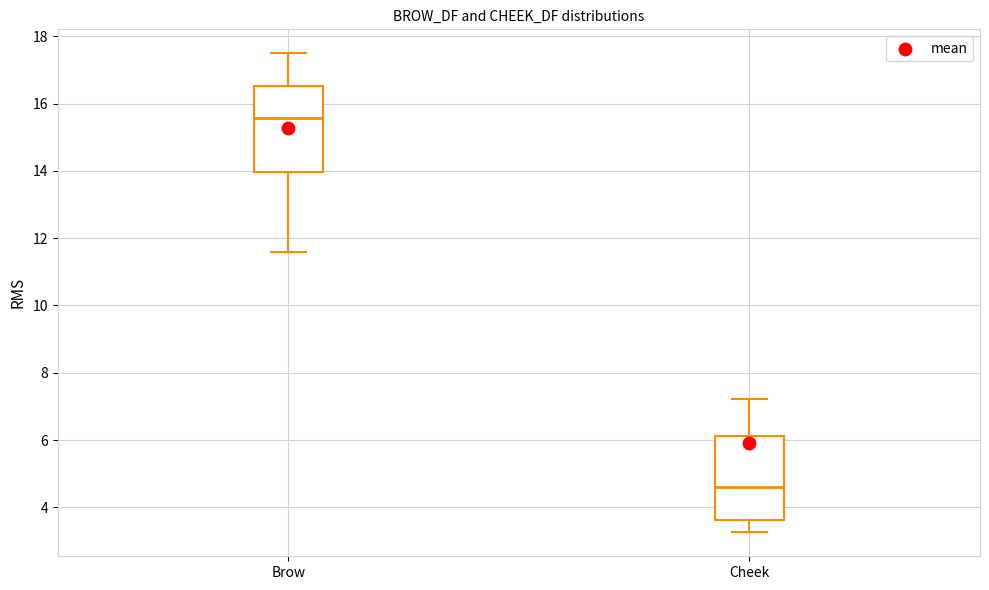

Where does the upper whisker of the box for Brow end on the y-axis? The values are not printed on the chart, so give them approximately, as read against the axis.

17.4